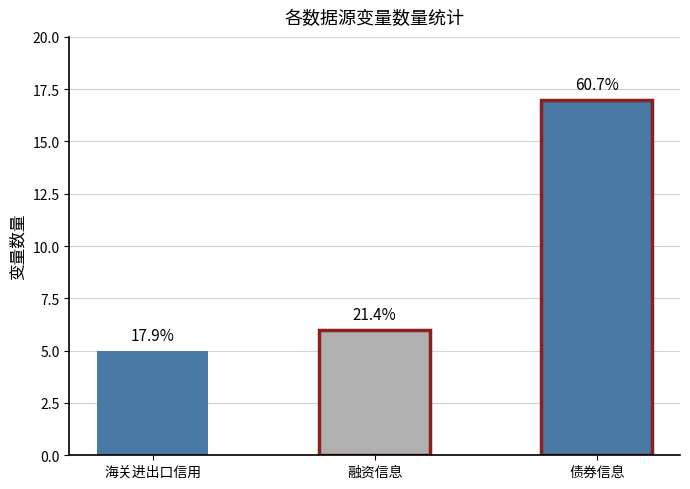

What is the label of the 1st bar from the right?

债券信息